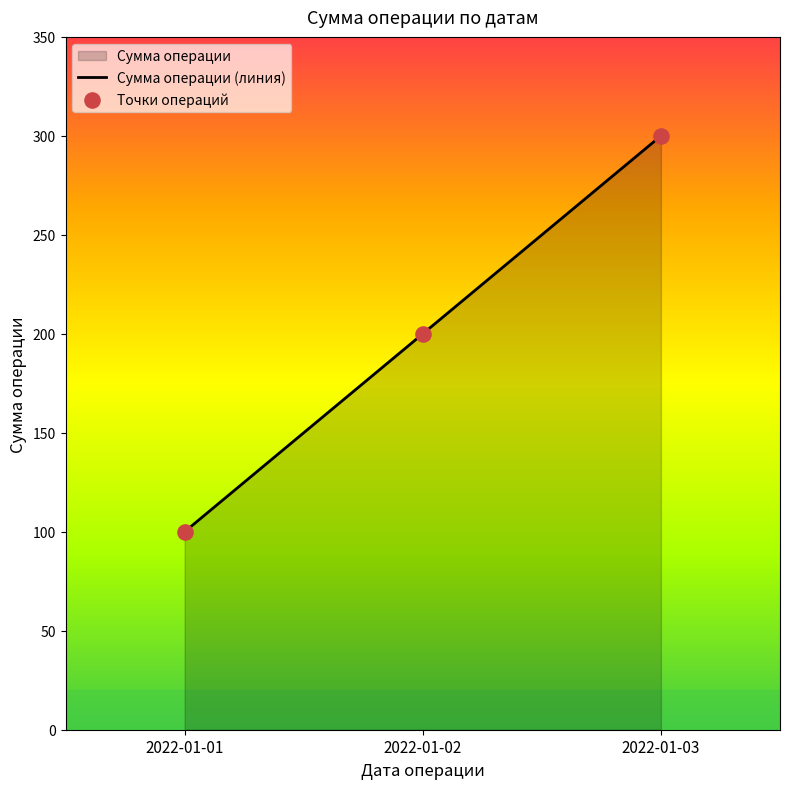

Which series reaches the minimum Y coordinate?

Сумма операции (линия)